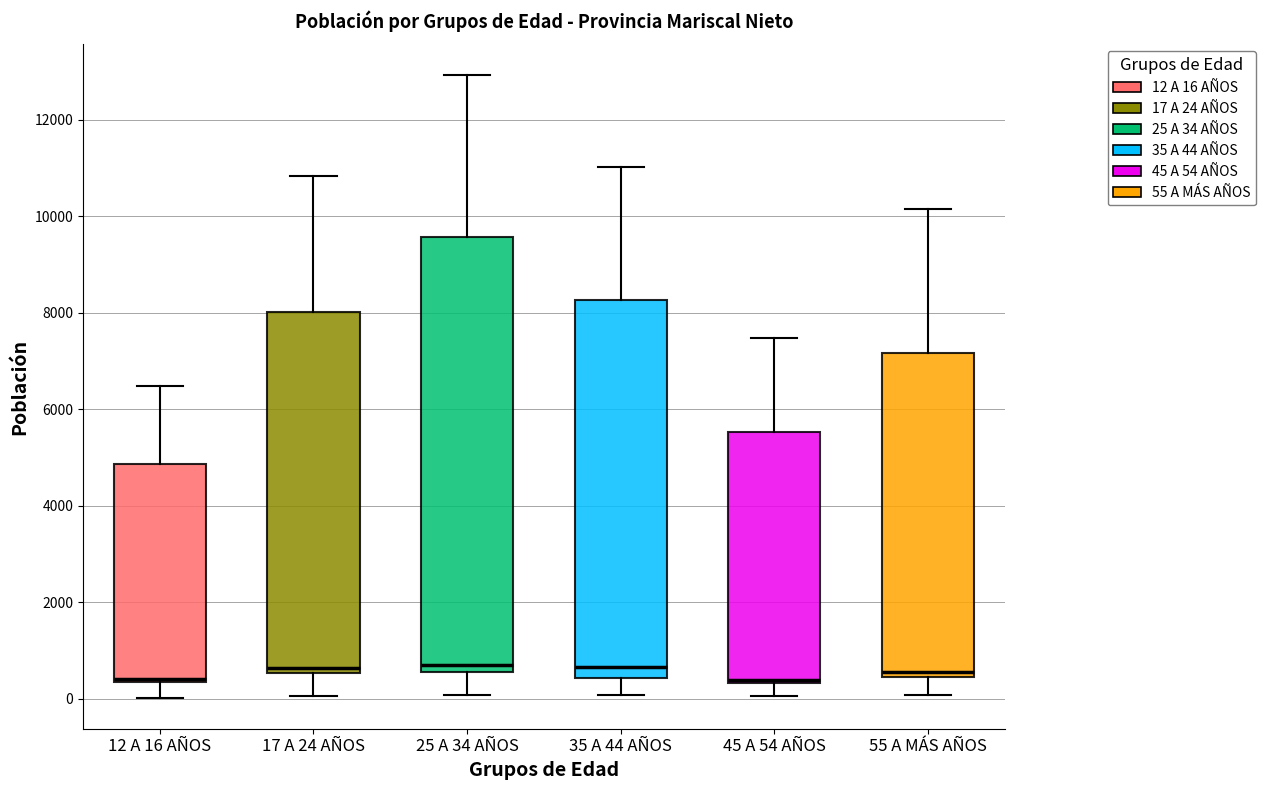

Where does the upper whisker of the box for 12 A 16 AÑOS end on the y-axis? The values are not printed on the chart, so give them approximately, as read against the axis.

6400